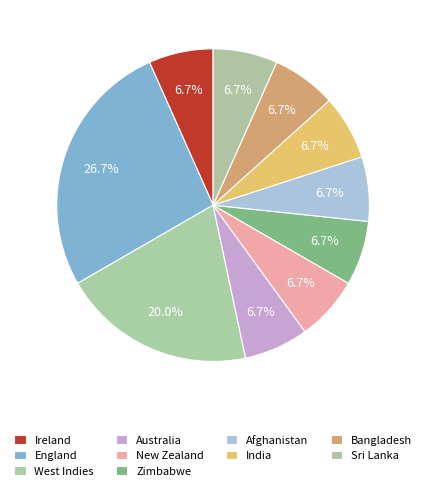

Rank the categories by value from lowest to highest.

Ireland, Australia, New Zealand, Zimbabwe, Afghanistan, India, Bangladesh, Sri Lanka, West Indies, England